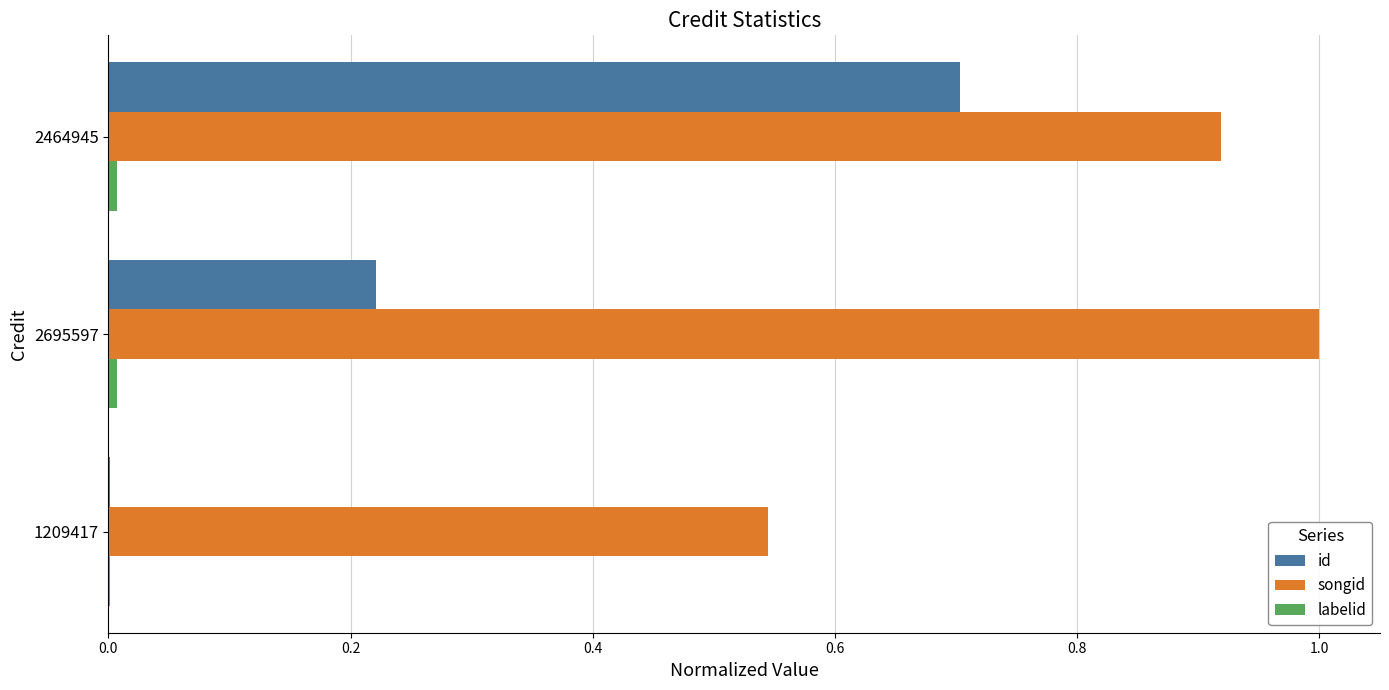

What is the maximum value shown in the chart?

1.0